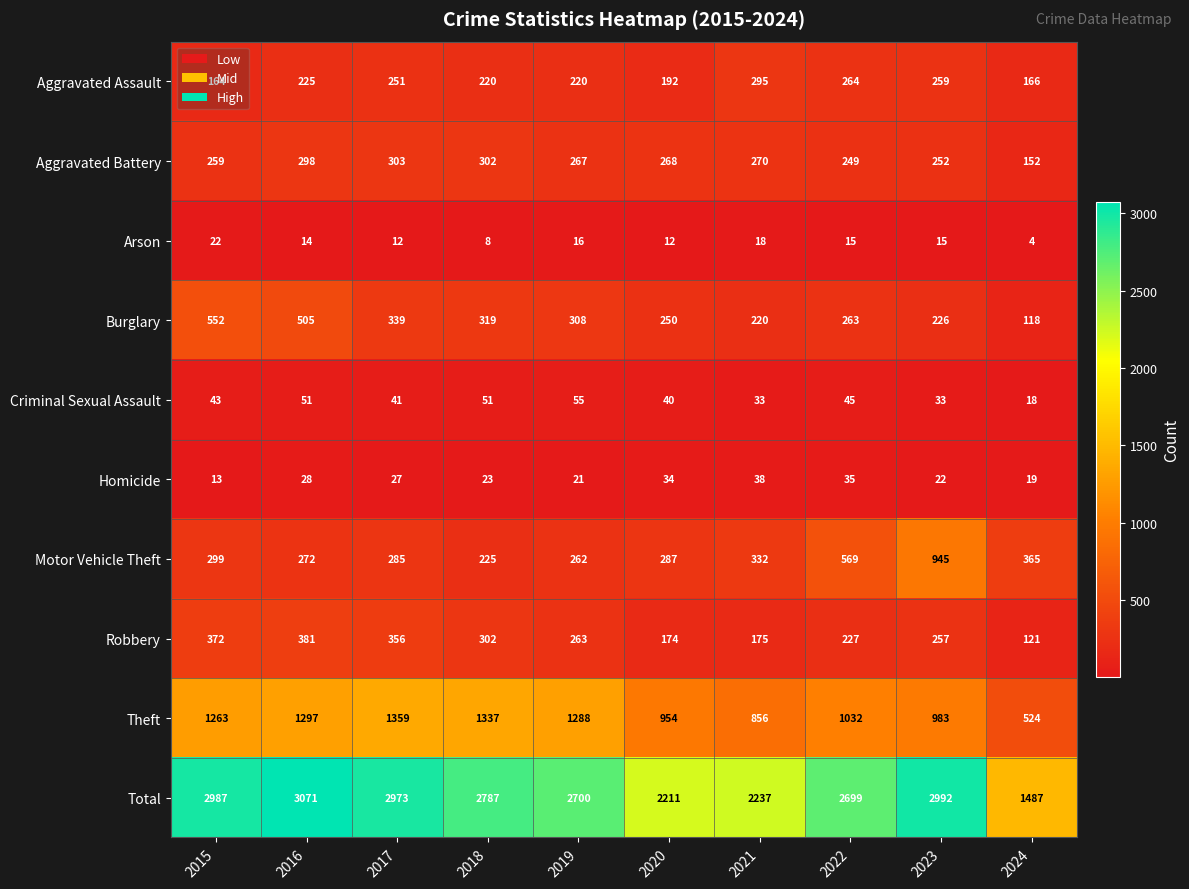

What is the spread (max minus min) of values at 2018?

2779